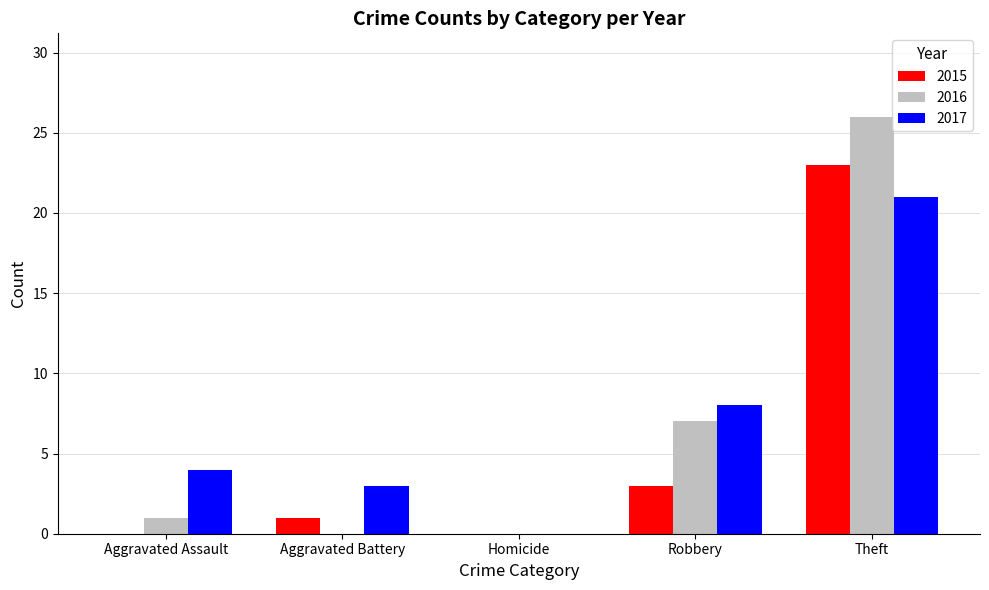

Which category has the highest value across all series?

Theft